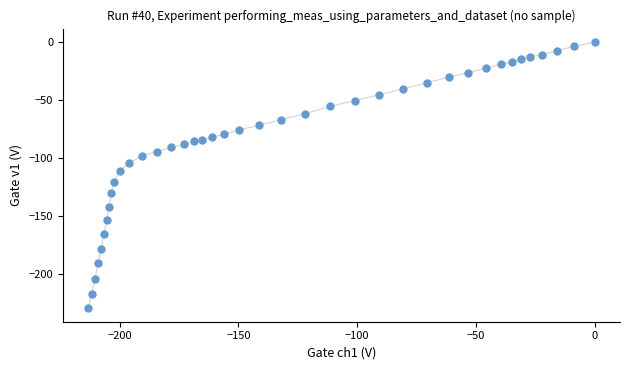

What is the range of Y values (max minus min)?

229.4